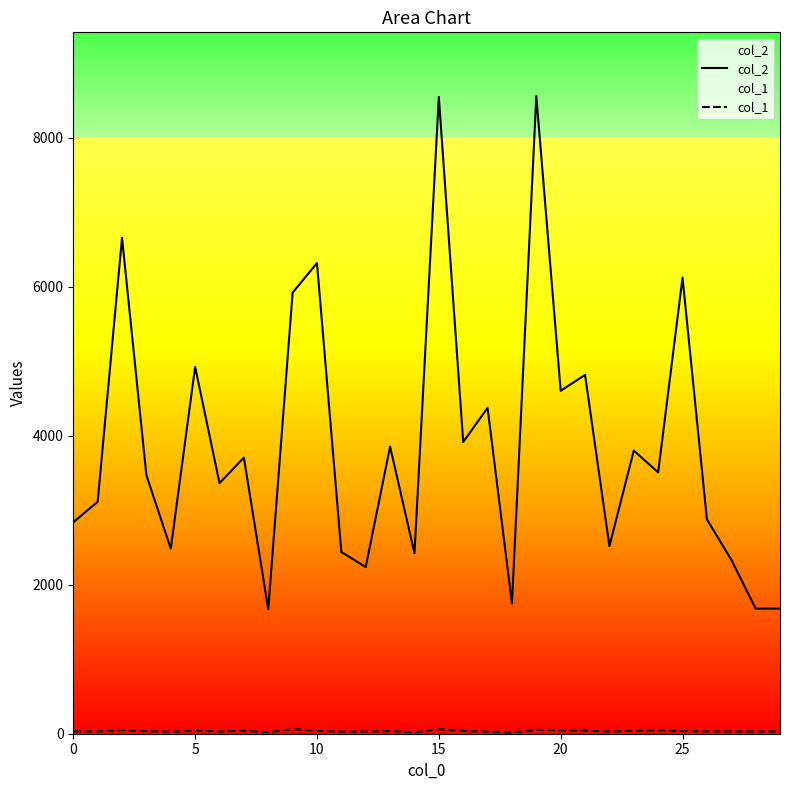

What is the maximum value for col_2?

8561